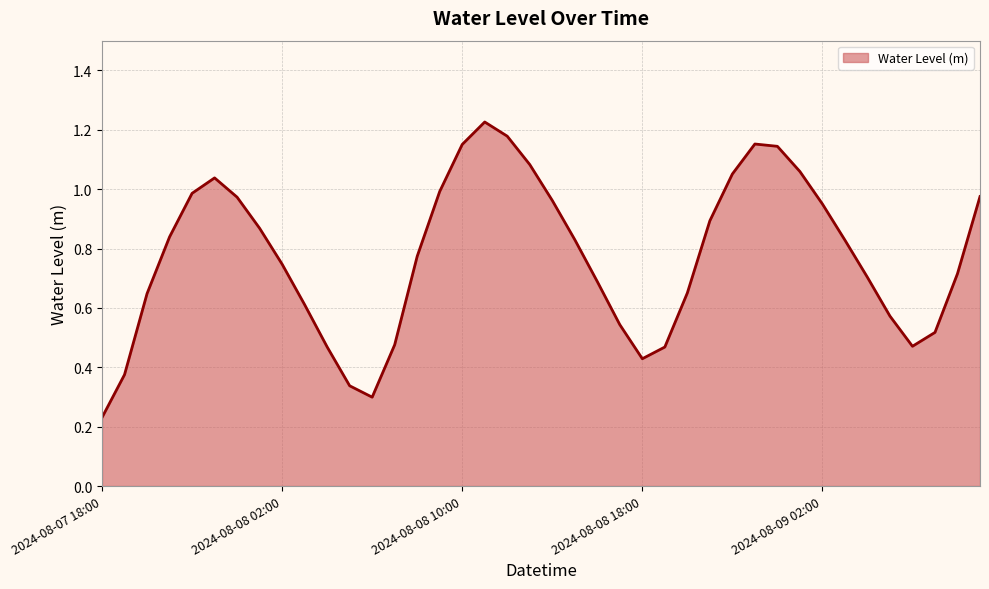

What is the change in value from 20 to 25?

-0.5